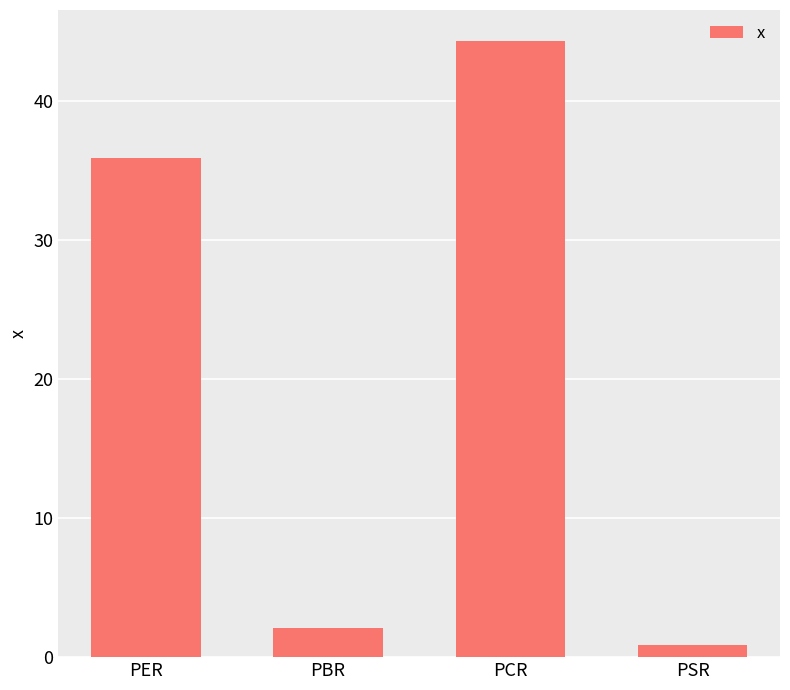

List the labels in order of value, largest first.

PCR, PER, PBR, PSR